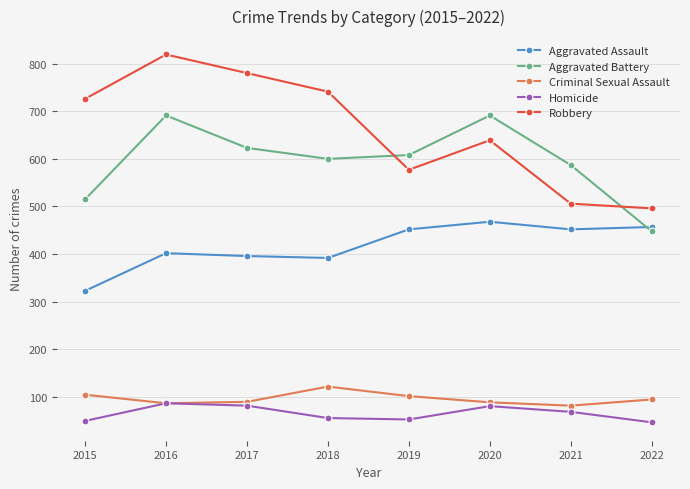

Rank the series by their maximum value, from highest to lowest.

Robbery, Aggravated Battery, Aggravated Assault, Criminal Sexual Assault, Homicide